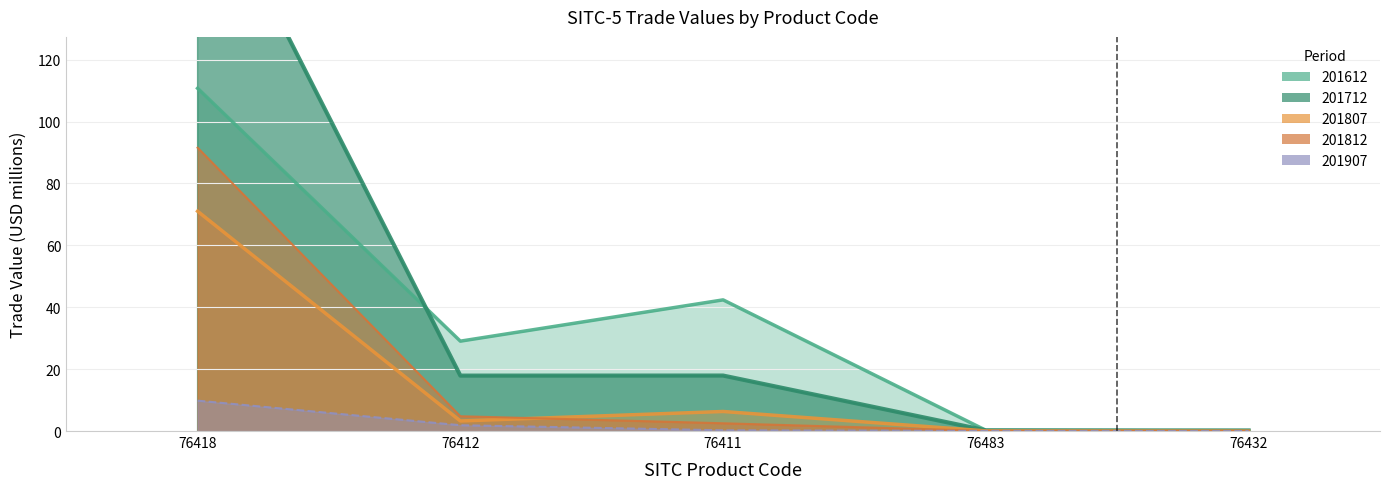

Which series has the largest total across all categories?

201712